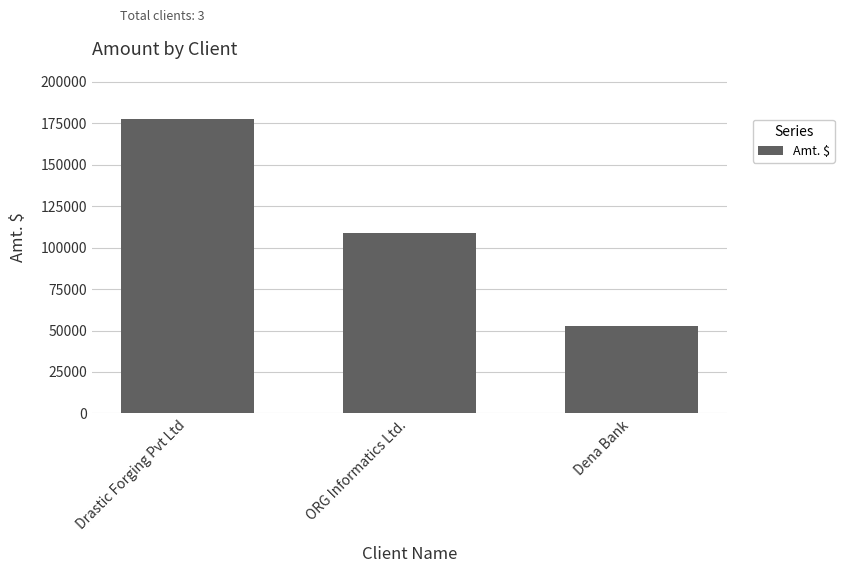

What is the label of the 2nd bar from the left?

ORG Informatics Ltd.